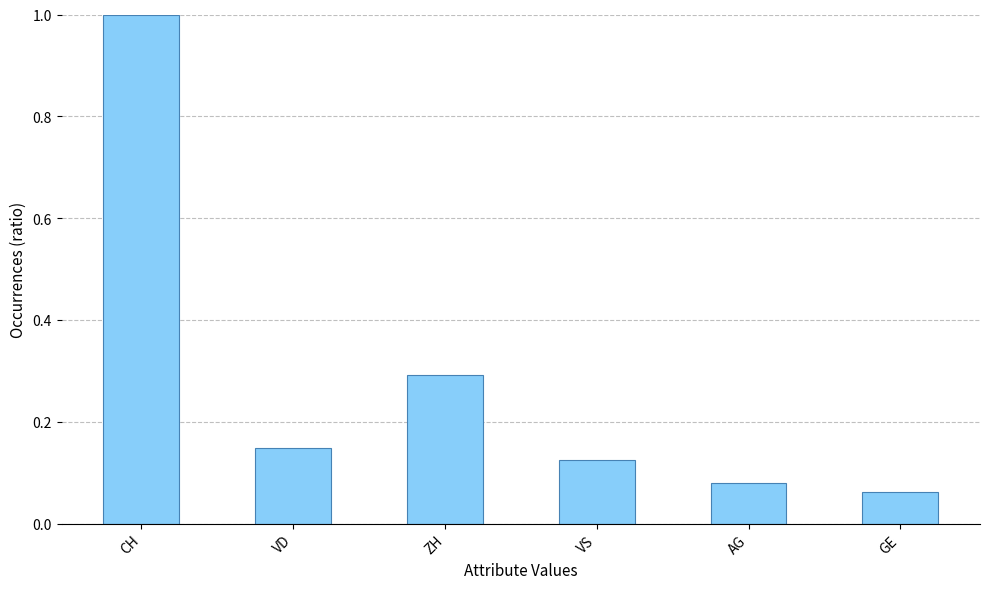

Read the value at CH.

1.0